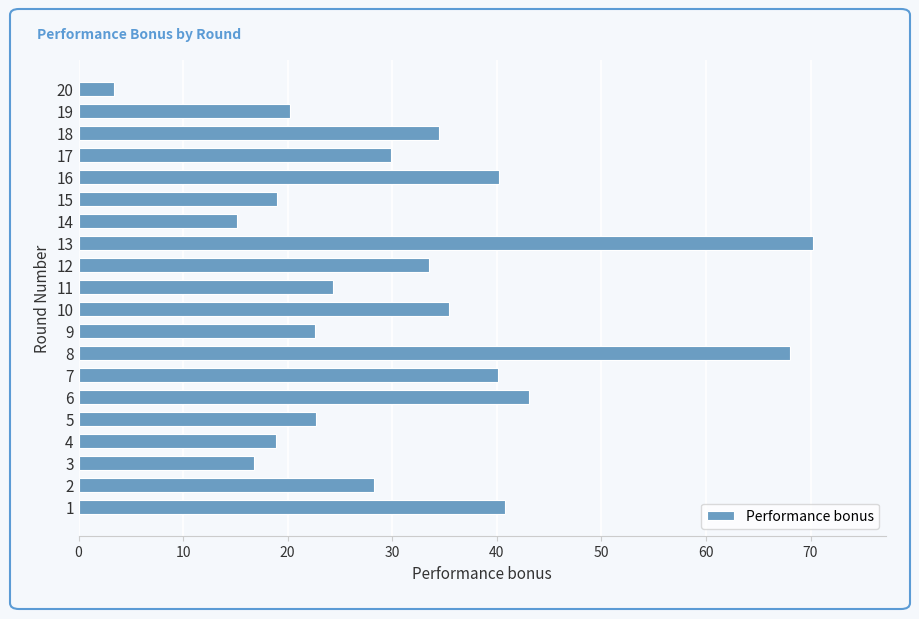

What value does the data have at 9?

22.6